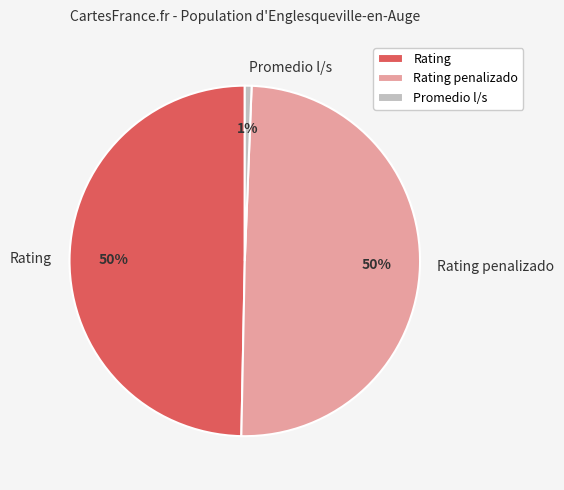

Between Promedio l/s and Rating, which is larger?

Rating